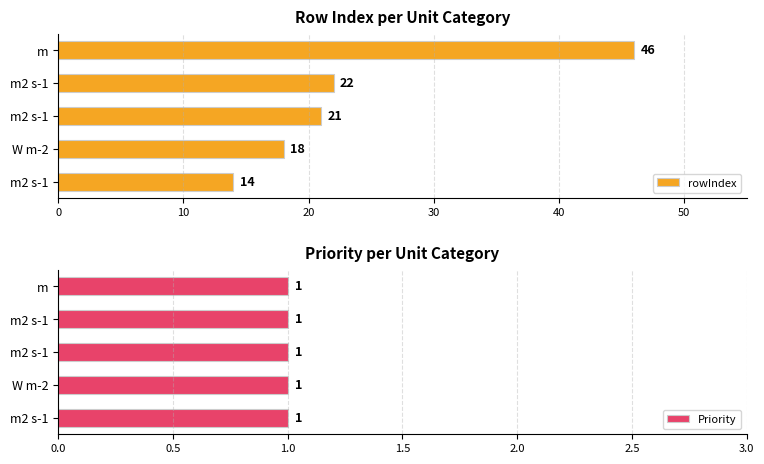

Is it true that rowIndex equals 21.3 at m2 s-1?

False